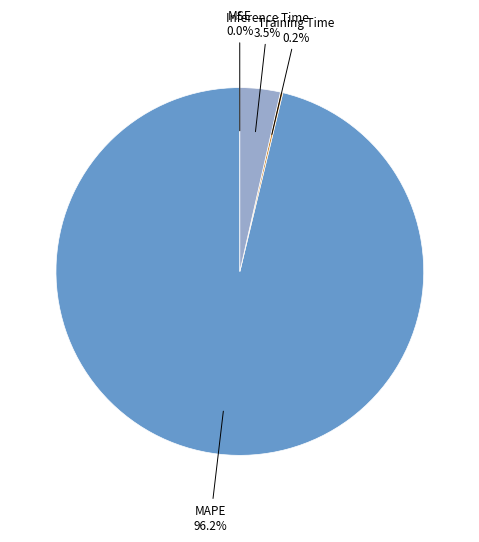

What is the largest slice in the pie chart?

MAPE